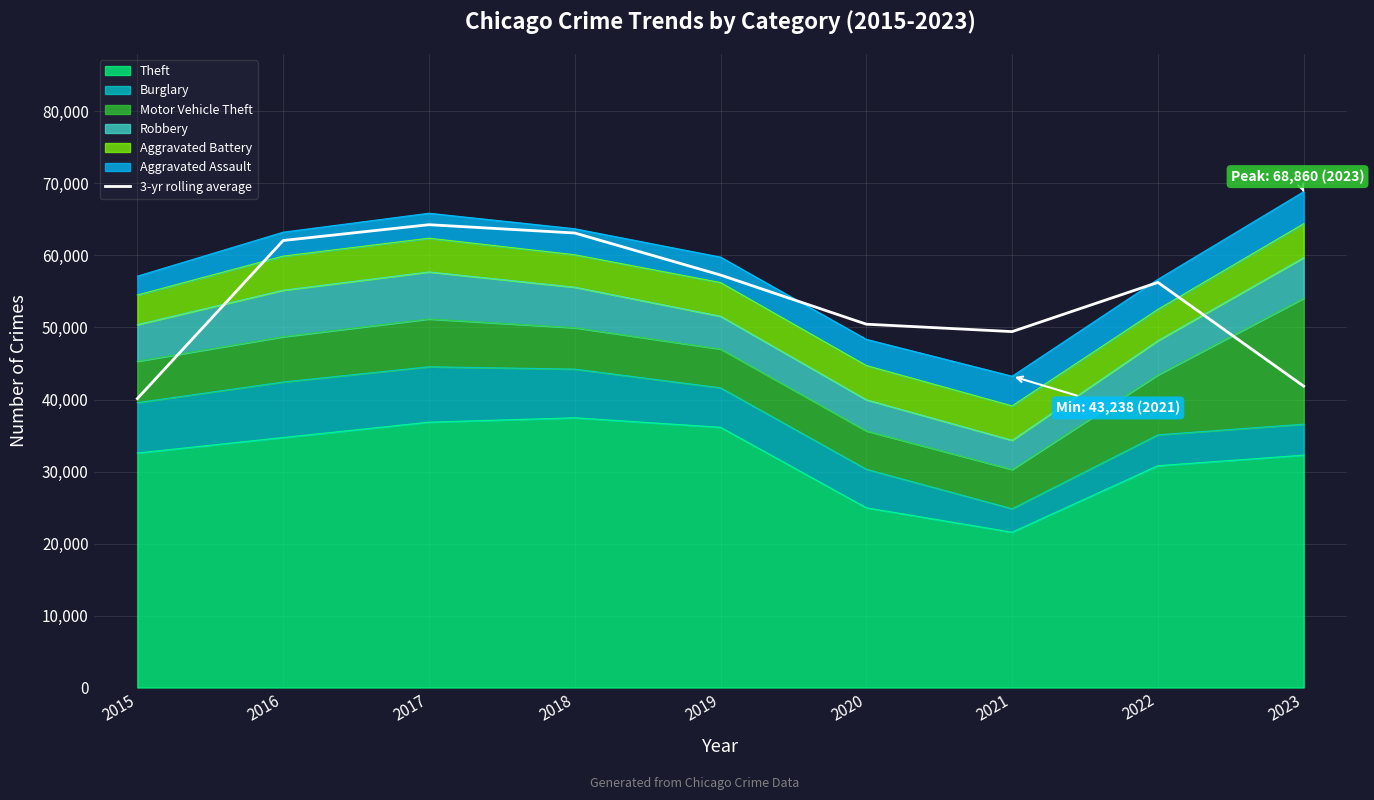

What is the change in value from 2015 to 2019?

+17162.7